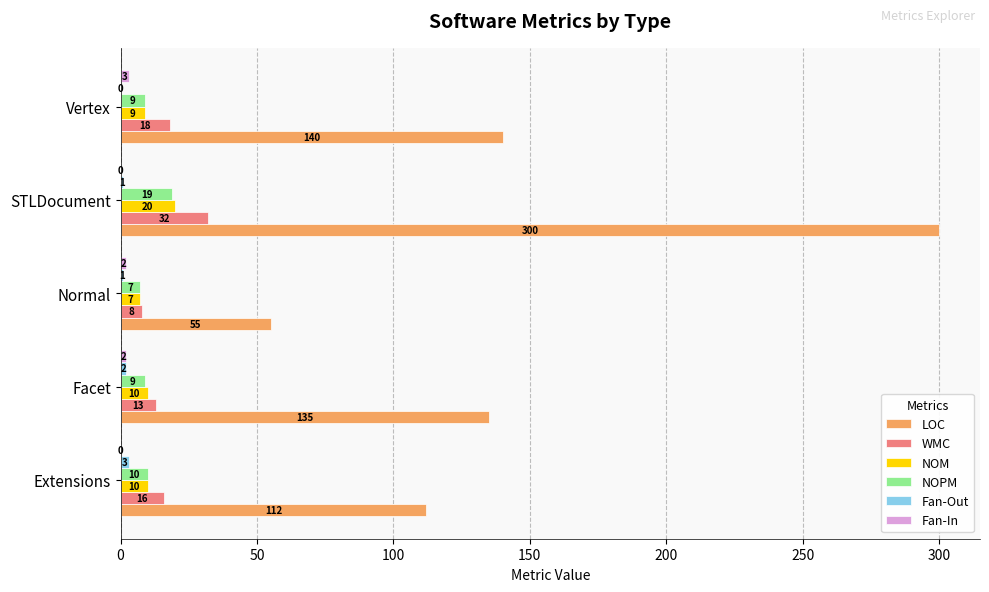

Is it true that LOC equals 75 at Extensions?

False